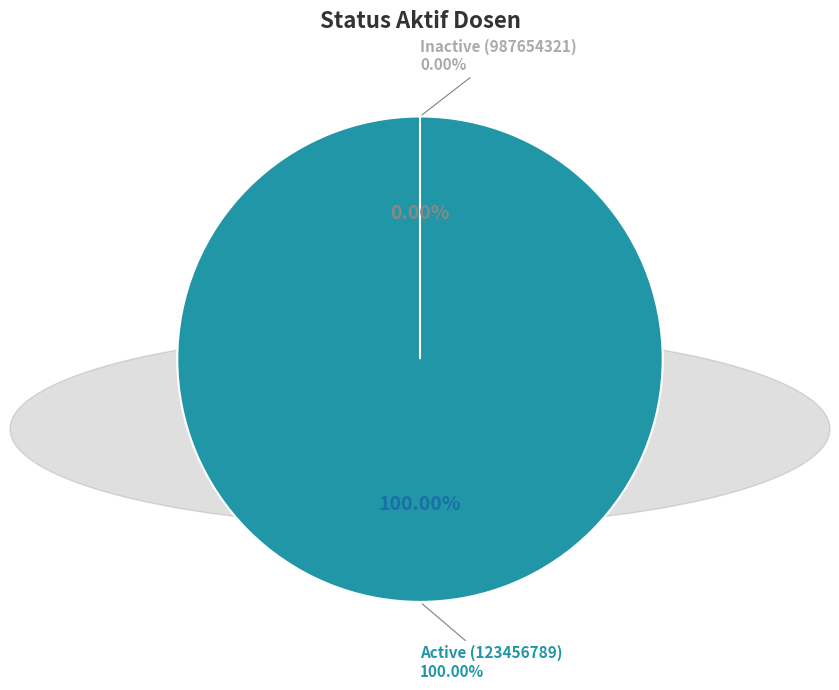

Is there any slice that represents more than half of the pie?

Yes